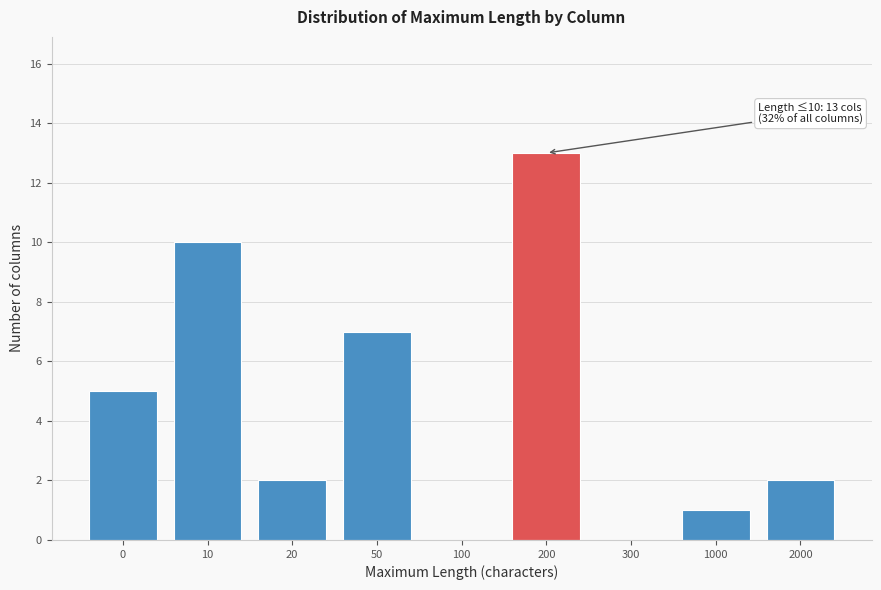

Reading left to right, transcribe all the data shown in this chart.

0=5	10=10	20=2	50=7	100=0	200=13	300=0	1000=1	2000=2